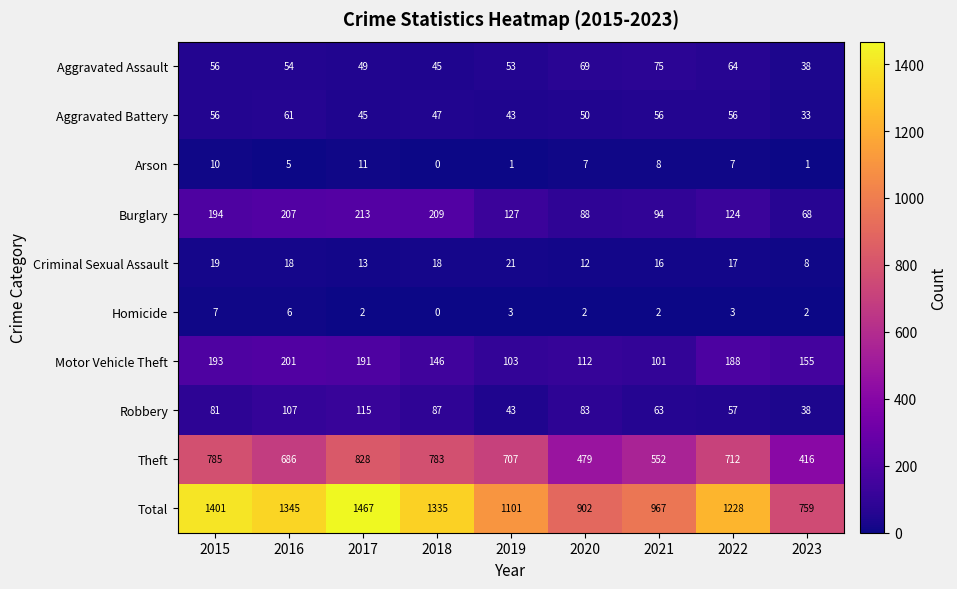

What is the maximum value shown in the chart?

1467